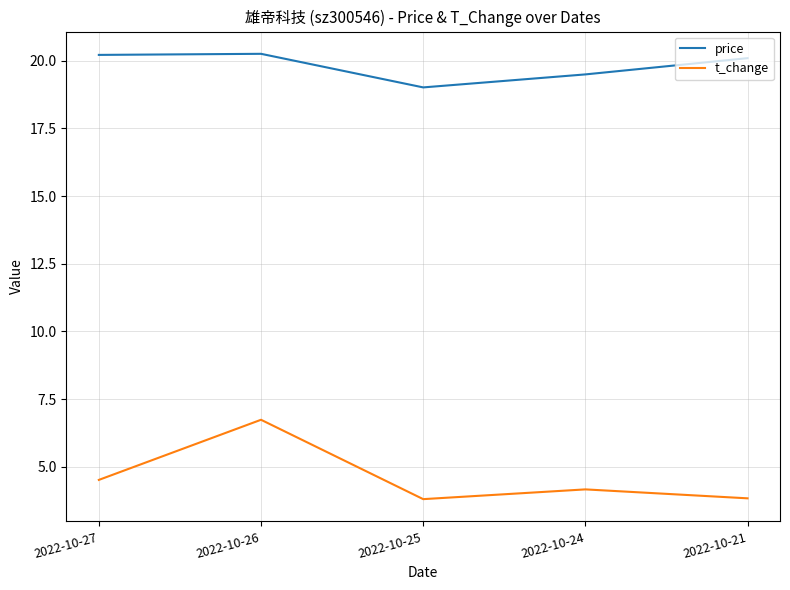

At 2022-10-24, list the series in order from smallest to largest.

t_change, price